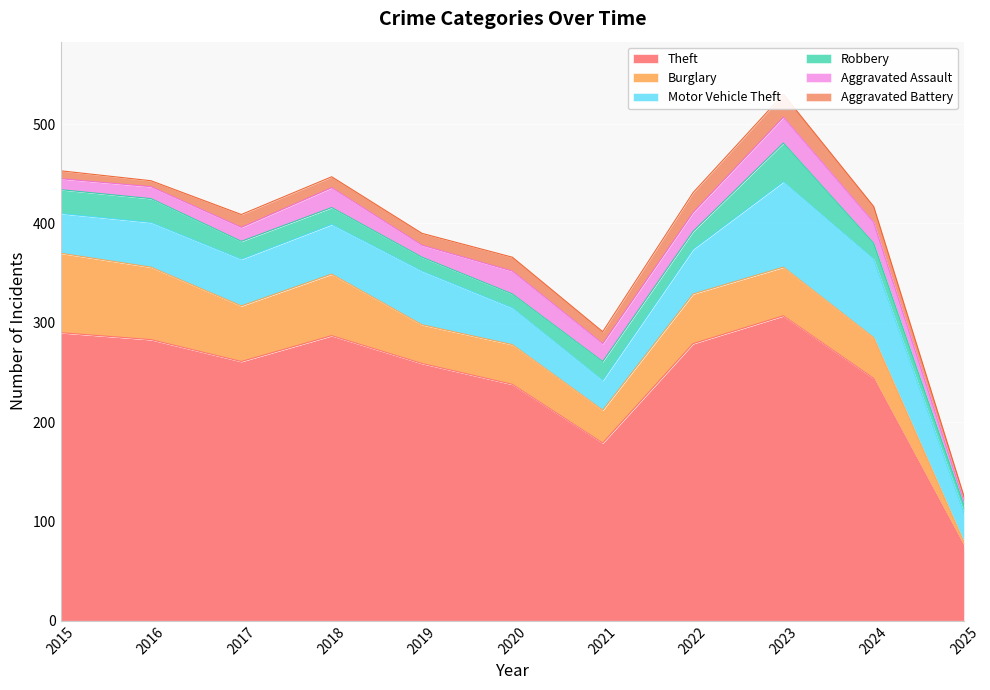

Read the Aggravated Battery value at 2016, to the nearest 5.

5